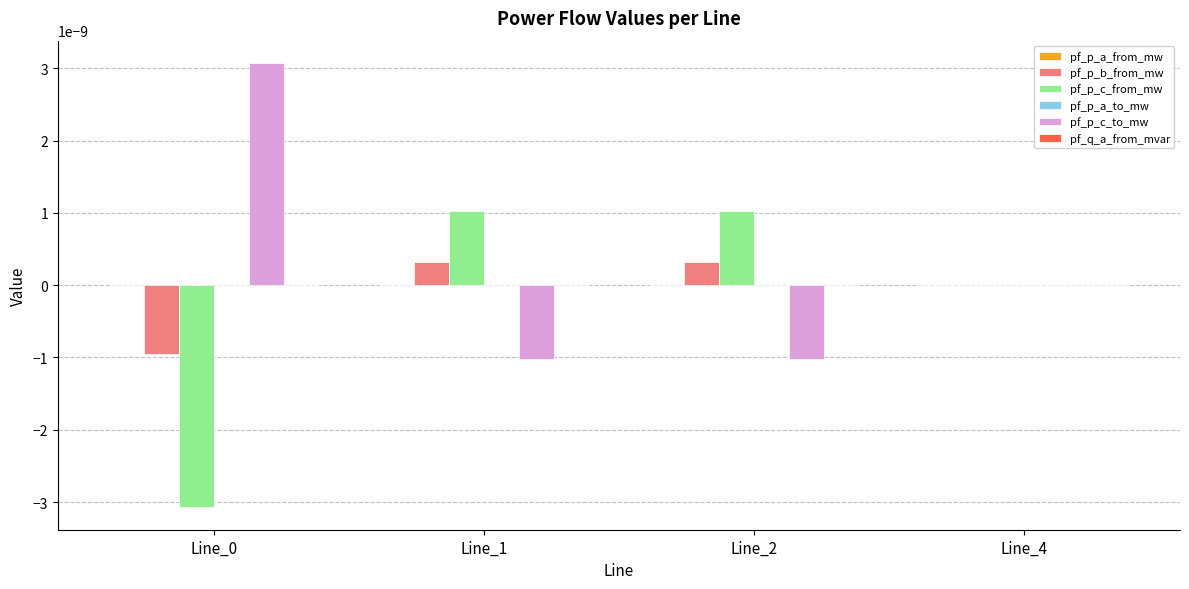

At which category is the sum across all series the highest?

Line_2